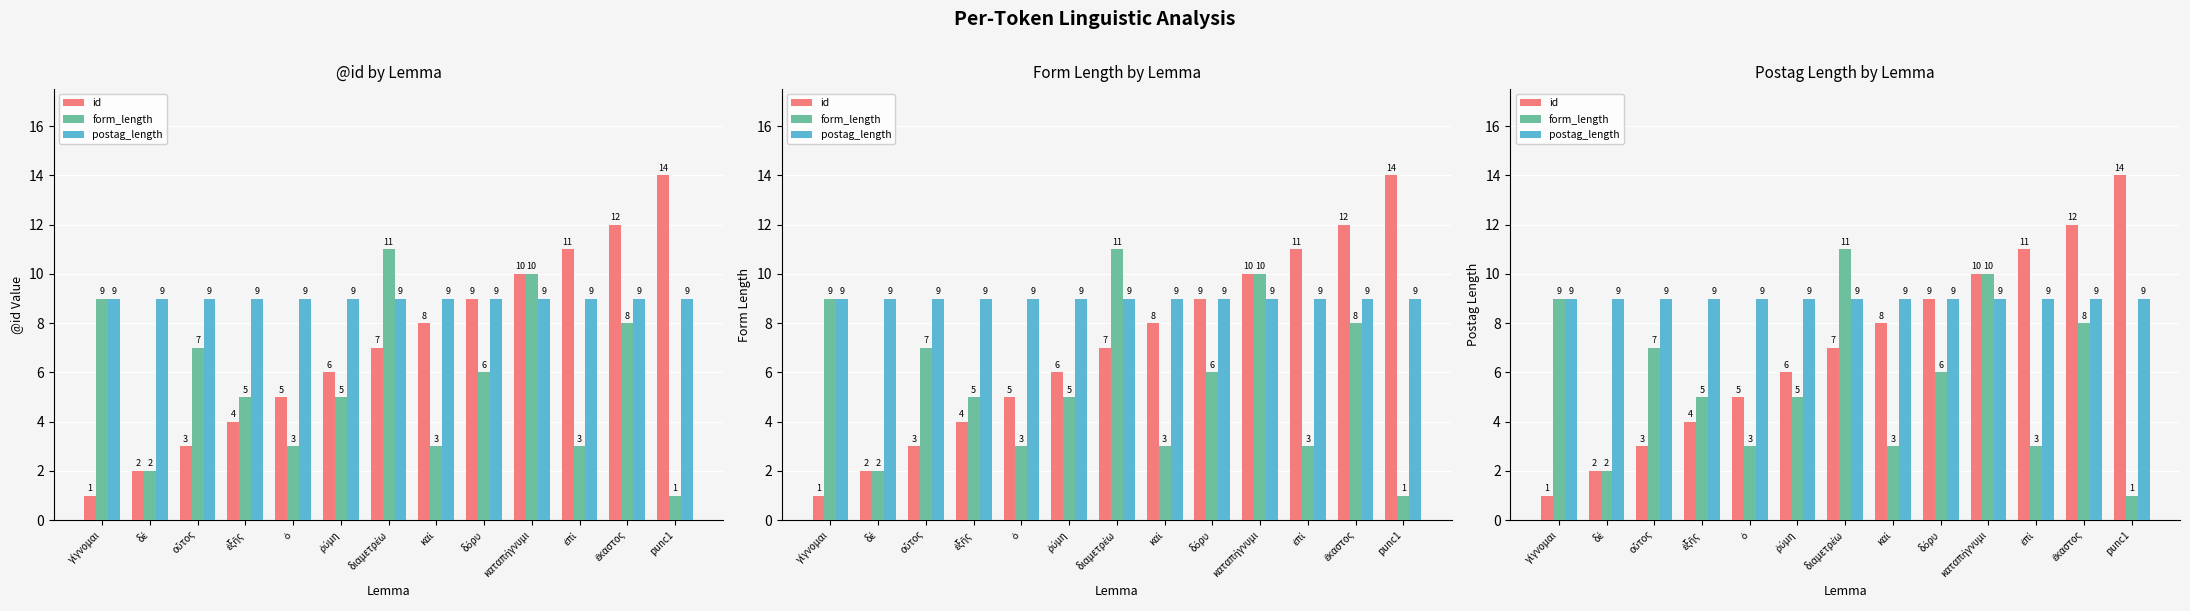

What is the sum of all id values?

92